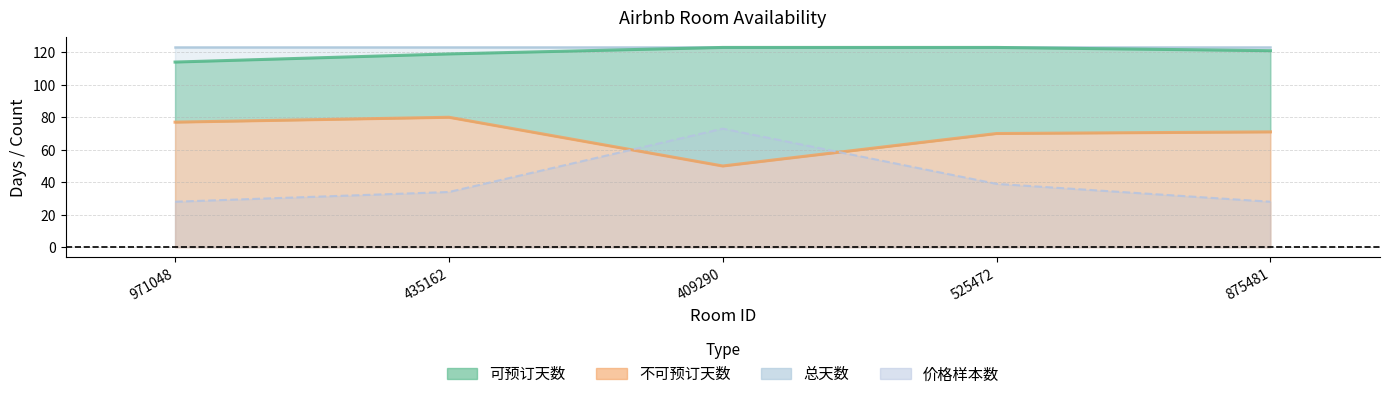

True or false: 不可预订天数 and 价格样本数 cross at least once.

True